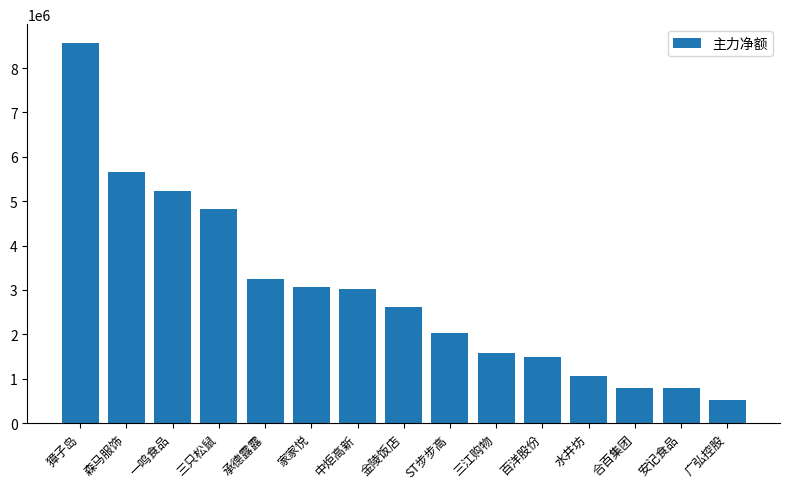

Which label corresponds to the smallest value in the chart?

广弘控股